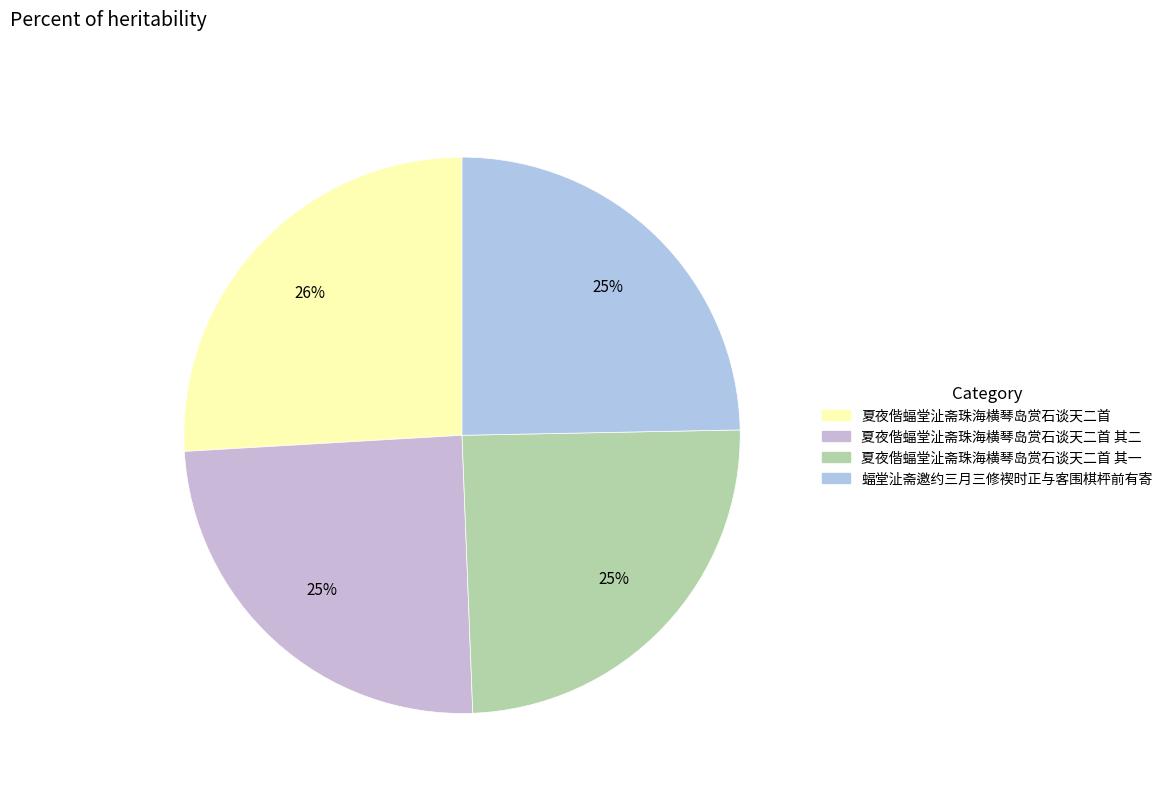

Is there a majority slice in this chart?

No